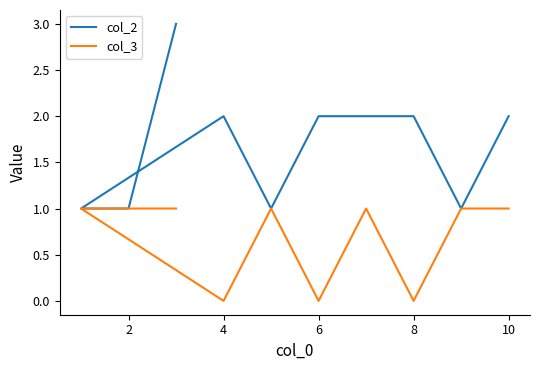

How many interior local valleys does the col_3 series have?

3